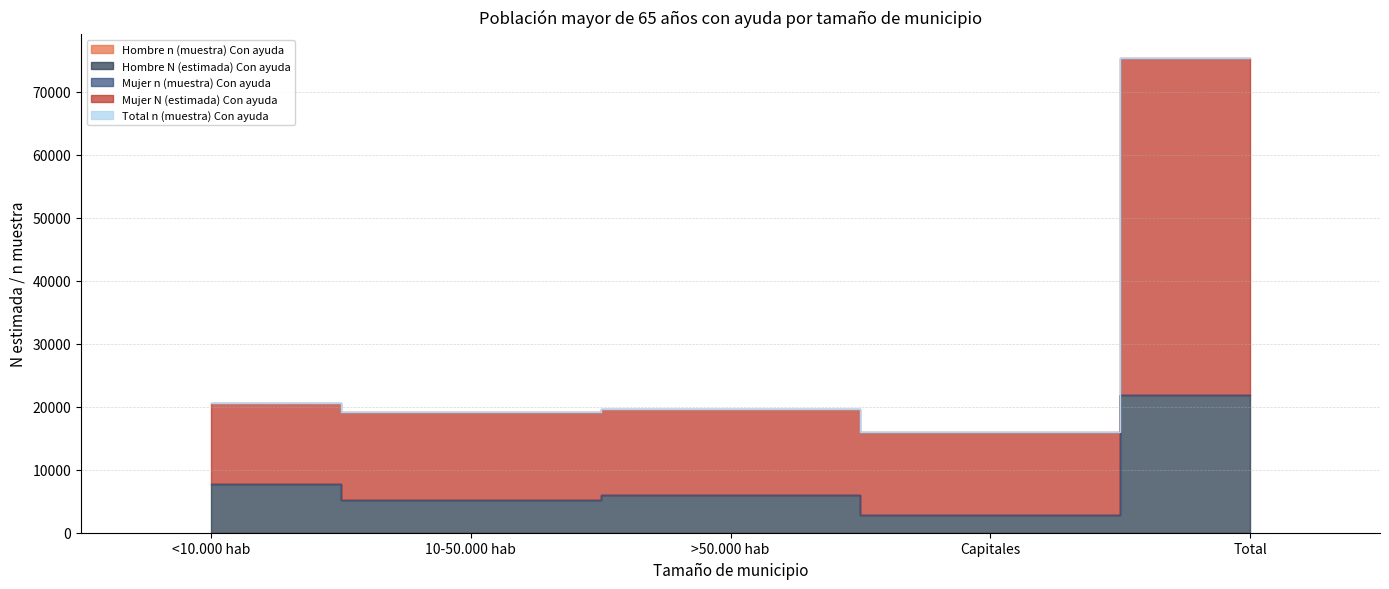

True or false: Total n (muestra) Con ayuda and Mujer n (muestra) Con ayuda intersect in this chart.

False